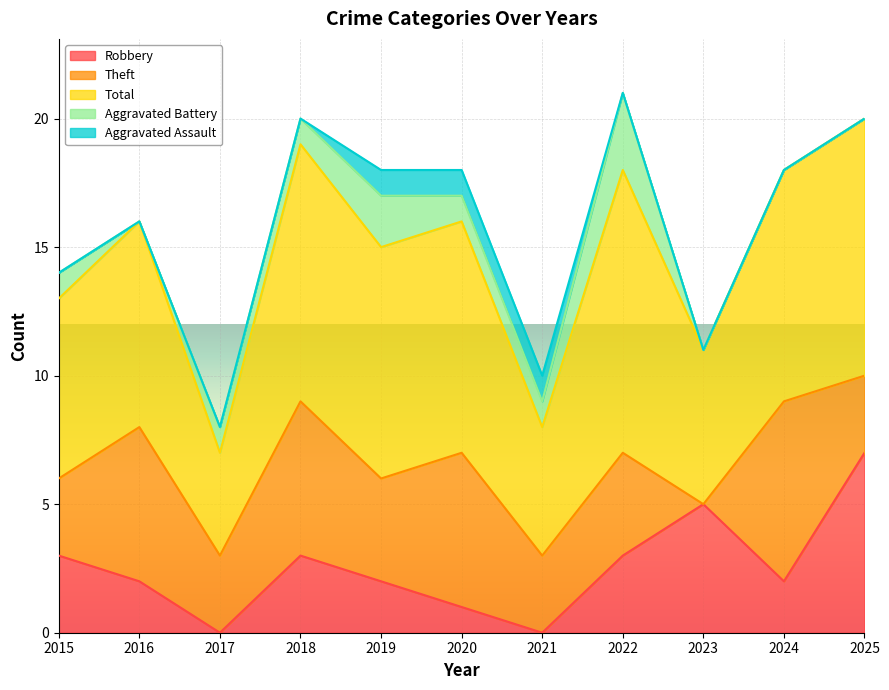

How many Theft values are between 3 and 6?

9